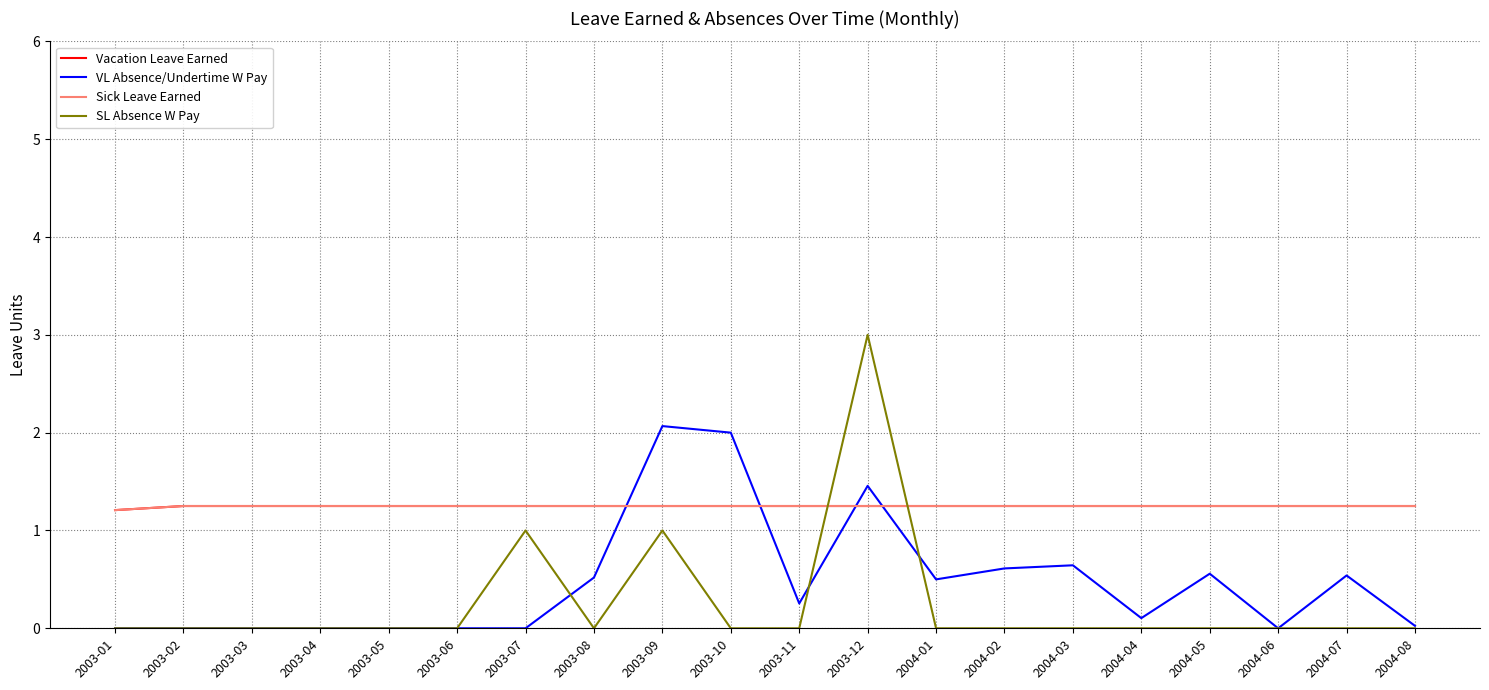

True or false: Sick Leave Earned has more than 0 interior local peaks.

False